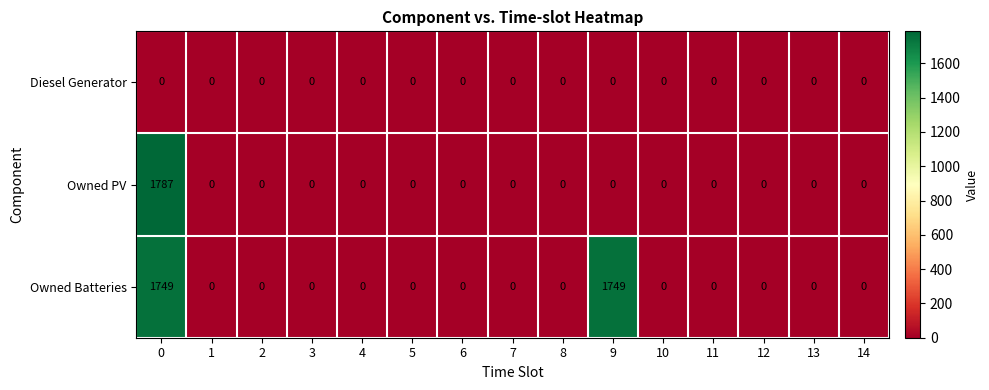

Which series has the largest total across all categories?

Owned Batteries